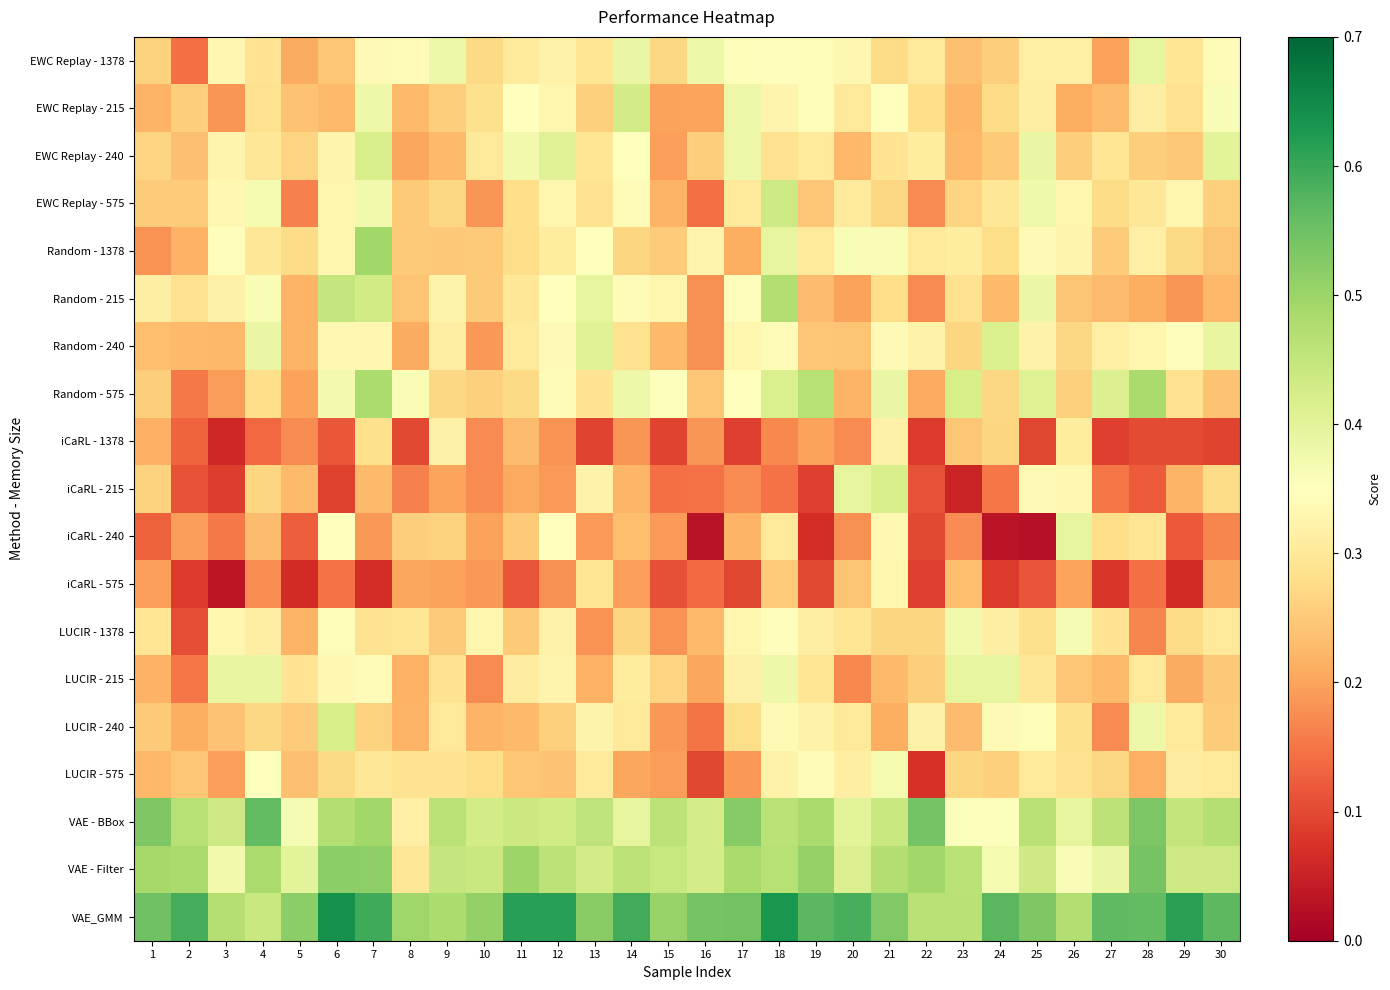

Reading right to left, list all the values displayed in this chart.

EWC Replay - 1378: 30=0.3	29=0.3	28=0.4	27=0.2	26=0.3	25=0.3	24=0.3	23=0.2	22=0.3	21=0.3	20=0.3	19=0.4	18=0.3	17=0.4	16=0.4	15=0.3	14=0.4	13=0.3	12=0.3	11=0.3	10=0.3	9=0.4	8=0.3	7=0.3	6=0.2	5=0.2	4=0.3	3=0.3	2=0.1	1=0.3
EWC Replay - 215: 30=0.4	29=0.3	28=0.3	27=0.2	26=0.2	25=0.3	24=0.3	23=0.2	22=0.3	21=0.3	20=0.3	19=0.4	18=0.3	17=0.4	16=0.2	15=0.2	14=0.4	13=0.3	12=0.3	11=0.3	10=0.3	9=0.3	8=0.2	7=0.4	6=0.2	5=0.2	4=0.3	3=0.2	2=0.3	1=0.2
EWC Replay - 240: 30=0.4	29=0.2	28=0.3	27=0.3	26=0.3	25=0.4	24=0.2	23=0.2	22=0.3	21=0.3	20=0.2	19=0.3	18=0.3	17=0.4	16=0.3	15=0.2	14=0.4	13=0.3	12=0.4	11=0.4	10=0.3	9=0.2	8=0.2	7=0.4	6=0.3	5=0.3	4=0.3	3=0.3	2=0.2	1=0.3
EWC Replay - 575: 30=0.3	29=0.3	28=0.3	27=0.3	26=0.3	25=0.4	24=0.3	23=0.3	22=0.2	21=0.3	20=0.3	19=0.2	18=0.4	17=0.3	16=0.1	15=0.2	14=0.3	13=0.3	12=0.3	11=0.3	10=0.2	9=0.3	8=0.2	7=0.4	6=0.3	5=0.2	4=0.4	3=0.3	2=0.3	1=0.3
Random - 1378: 30=0.2	29=0.3	28=0.3	27=0.3	26=0.3	25=0.3	24=0.3	23=0.3	22=0.3	21=0.4	20=0.4	19=0.3	18=0.4	17=0.2	16=0.3	15=0.3	14=0.3	13=0.4	12=0.3	11=0.3	10=0.2	9=0.2	8=0.2	7=0.5	6=0.3	5=0.3	4=0.3	3=0.3	2=0.2	1=0.2
Random - 215: 30=0.2	29=0.2	28=0.2	27=0.2	26=0.2	25=0.4	24=0.2	23=0.3	22=0.2	21=0.3	20=0.2	19=0.2	18=0.5	17=0.3	16=0.2	15=0.3	14=0.3	13=0.4	12=0.3	11=0.3	10=0.2	9=0.3	8=0.2	7=0.4	6=0.4	5=0.2	4=0.4	3=0.3	2=0.3	1=0.3
Random - 240: 30=0.4	29=0.3	28=0.3	27=0.3	26=0.3	25=0.3	24=0.4	23=0.3	22=0.3	21=0.3	20=0.2	19=0.2	18=0.3	17=0.3	16=0.2	15=0.2	14=0.3	13=0.4	12=0.3	11=0.3	10=0.2	9=0.3	8=0.2	7=0.3	6=0.3	5=0.2	4=0.4	3=0.2	2=0.2	1=0.2
Random - 575: 30=0.2	29=0.3	28=0.5	27=0.4	26=0.3	25=0.4	24=0.3	23=0.4	22=0.2	21=0.4	20=0.2	19=0.5	18=0.4	17=0.3	16=0.2	15=0.4	14=0.4	13=0.3	12=0.3	11=0.3	10=0.3	9=0.3	8=0.4	7=0.5	6=0.4	5=0.2	4=0.3	3=0.2	2=0.2	1=0.3
iCaRL - 1378: 30=0.1	29=0.1	28=0.1	27=0.1	26=0.3	25=0.1	24=0.3	23=0.2	22=0.1	21=0.3	20=0.2	19=0.2	18=0.2	17=0.1	16=0.2	15=0.1	14=0.2	13=0.1	12=0.2	11=0.2	10=0.2	9=0.3	8=0.1	7=0.3	6=0.1	5=0.2	4=0.1	3=0.1	2=0.1	1=0.2
iCaRL - 215: 30=0.3	29=0.2	28=0.1	27=0.2	26=0.3	25=0.3	24=0.2	23=0.1	22=0.1	21=0.4	20=0.4	19=0.1	18=0.1	17=0.2	16=0.1	15=0.1	14=0.2	13=0.3	12=0.2	11=0.2	10=0.2	9=0.2	8=0.2	7=0.2	6=0.1	5=0.2	4=0.3	3=0.1	2=0.1	1=0.3
iCaRL - 240: 30=0.2	29=0.1	28=0.3	27=0.3	26=0.4	25=0.0	24=0.0	23=0.2	22=0.1	21=0.3	20=0.2	19=0.1	18=0.3	17=0.2	16=0.0	15=0.2	14=0.2	13=0.2	12=0.4	11=0.2	10=0.2	9=0.3	8=0.3	7=0.2	6=0.3	5=0.1	4=0.2	3=0.2	2=0.2	1=0.1
iCaRL - 575: 30=0.2	29=0.1	28=0.1	27=0.1	26=0.2	25=0.1	24=0.1	23=0.2	22=0.1	21=0.3	20=0.2	19=0.1	18=0.3	17=0.1	16=0.1	15=0.1	14=0.2	13=0.3	12=0.2	11=0.1	10=0.2	9=0.2	8=0.2	7=0.1	6=0.1	5=0.1	4=0.2	3=0.0	2=0.1	1=0.2
LUCIR - 1378: 30=0.3	29=0.3	28=0.2	27=0.3	26=0.4	25=0.3	24=0.3	23=0.4	22=0.3	21=0.3	20=0.3	19=0.3	18=0.3	17=0.3	16=0.2	15=0.2	14=0.3	13=0.2	12=0.3	11=0.2	10=0.3	9=0.2	8=0.3	7=0.3	6=0.4	5=0.2	4=0.3	3=0.3	2=0.1	1=0.3
LUCIR - 215: 30=0.2	29=0.2	28=0.3	27=0.2	26=0.2	25=0.3	24=0.4	23=0.4	22=0.3	21=0.2	20=0.2	19=0.3	18=0.4	17=0.3	16=0.2	15=0.3	14=0.3	13=0.2	12=0.3	11=0.3	10=0.2	9=0.3	8=0.2	7=0.3	6=0.3	5=0.3	4=0.4	3=0.4	2=0.2	1=0.2
LUCIR - 240: 30=0.3	29=0.3	28=0.4	27=0.2	26=0.3	25=0.4	24=0.3	23=0.2	22=0.3	21=0.2	20=0.3	19=0.3	18=0.3	17=0.3	16=0.2	15=0.2	14=0.3	13=0.3	12=0.3	11=0.2	10=0.2	9=0.3	8=0.2	7=0.3	6=0.4	5=0.3	4=0.3	3=0.2	2=0.2	1=0.2
LUCIR - 575: 30=0.3	29=0.3	28=0.2	27=0.3	26=0.3	25=0.3	24=0.3	23=0.3	22=0.1	21=0.4	20=0.3	19=0.3	18=0.3	17=0.2	16=0.1	15=0.2	14=0.2	13=0.3	12=0.2	11=0.2	10=0.3	9=0.3	8=0.3	7=0.3	6=0.3	5=0.2	4=0.3	3=0.2	2=0.2	1=0.2
VAE - BBox: 30=0.5	29=0.4	28=0.5	27=0.5	26=0.4	25=0.5	24=0.4	23=0.4	22=0.5	21=0.4	20=0.4	19=0.5	18=0.5	17=0.5	16=0.4	15=0.5	14=0.4	13=0.5	12=0.4	11=0.4	10=0.4	9=0.5	8=0.3	7=0.5	6=0.5	5=0.4	4=0.6	3=0.4	2=0.5	1=0.5
VAE - Filter: 30=0.4	29=0.4	28=0.5	27=0.4	26=0.4	25=0.4	24=0.4	23=0.5	22=0.5	21=0.5	20=0.4	19=0.5	18=0.5	17=0.5	16=0.4	15=0.4	14=0.5	13=0.4	12=0.5	11=0.5	10=0.4	9=0.4	8=0.3	7=0.5	6=0.5	5=0.4	4=0.5	3=0.4	2=0.5	1=0.5
VAE_GMM: 30=0.6	29=0.6	28=0.6	27=0.6	26=0.5	25=0.5	24=0.6	23=0.5	22=0.5	21=0.5	20=0.6	19=0.6	18=0.6	17=0.5	16=0.5	15=0.5	14=0.6	13=0.5	12=0.6	11=0.6	10=0.5	9=0.5	8=0.5	7=0.6	6=0.6	5=0.5	4=0.4	3=0.5	2=0.6	1=0.5